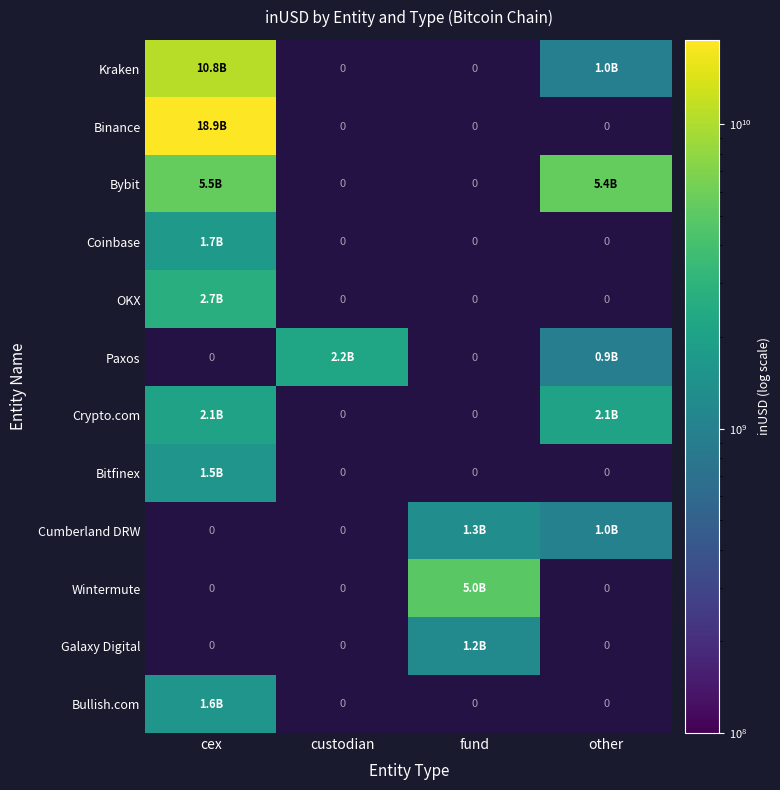

At how many categories does at least one series exceed 7177865565?

1